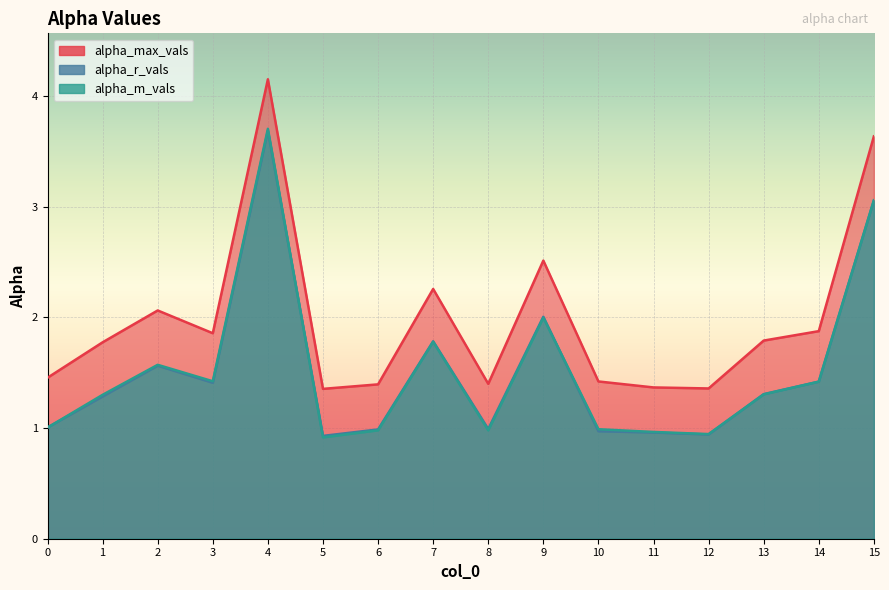

What is the value of the alpha_r_vals point at the 13th from the left?

0.9